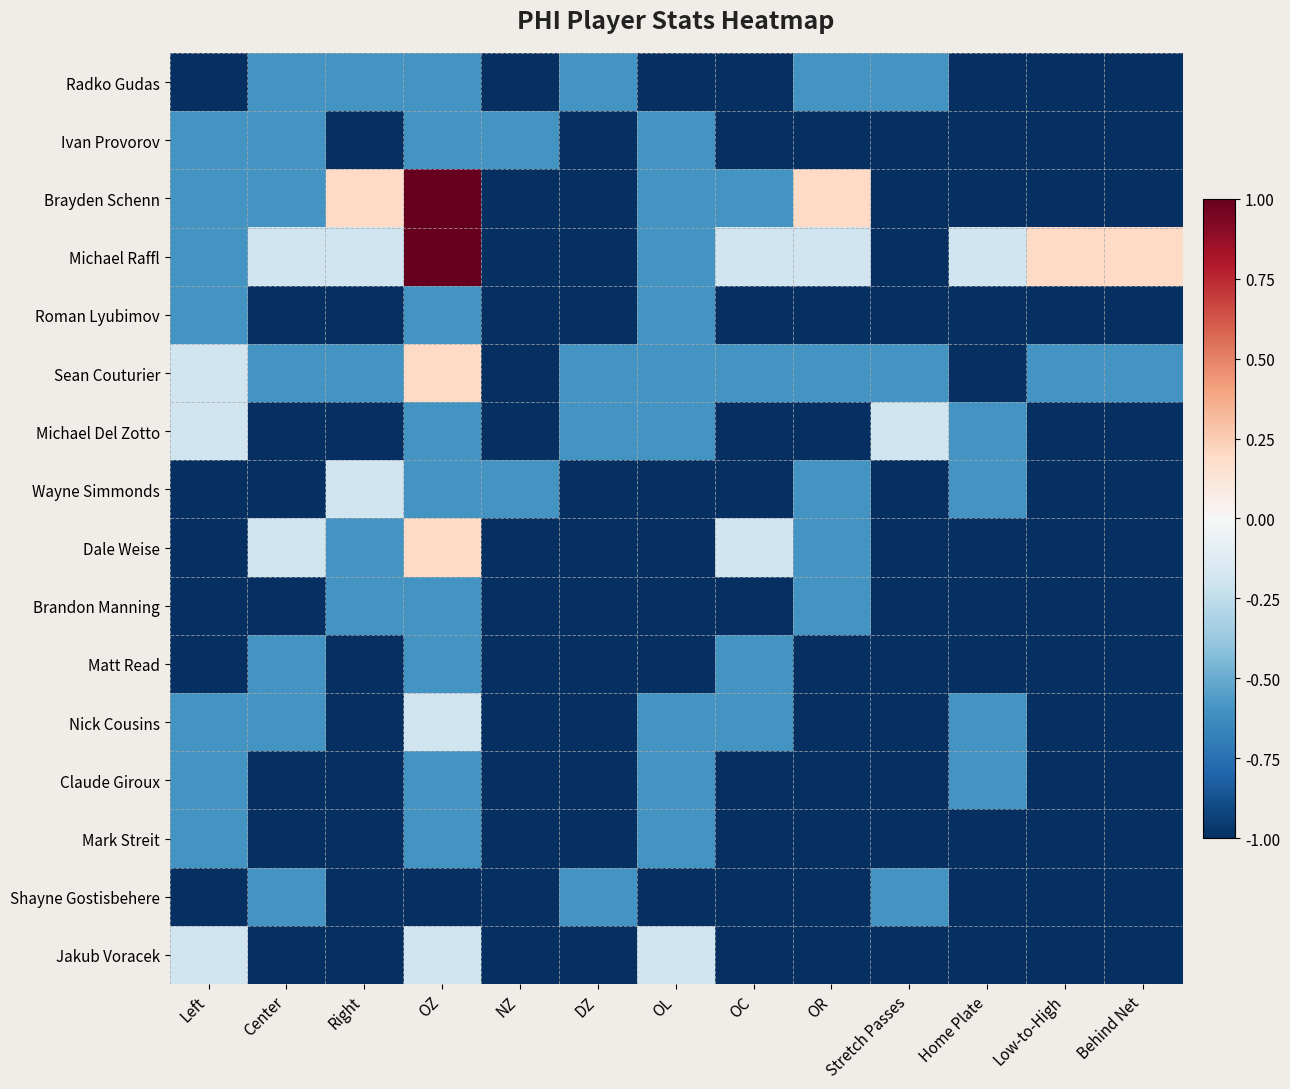

Reading left to right, extract all data points from this chart.

Radko Gudas: Left=-1.0	Center=-0.6	Right=-0.6	OZ=-0.6	NZ=-1.0	DZ=-0.6	OL=-1.0	OC=-1.0	OR=-0.6	Stretch Passes=-0.6	Home Plate=-1.0	Low-to-High=-1.0	Behind Net=-1.0
Ivan Provorov: Left=-0.6	Center=-0.6	Right=-1.0	OZ=-0.6	NZ=-0.6	DZ=-1.0	OL=-0.6	OC=-1.0	OR=-1.0	Stretch Passes=-1.0	Home Plate=-1.0	Low-to-High=-1.0	Behind Net=-1.0
Brayden Schenn: Left=-0.6	Center=-0.6	Right=0.2	OZ=1.0	NZ=-1.0	DZ=-1.0	OL=-0.6	OC=-0.6	OR=0.2	Stretch Passes=-1.0	Home Plate=-1.0	Low-to-High=-1.0	Behind Net=-1.0
Michael Raffl: Left=-0.6	Center=-0.2	Right=-0.2	OZ=1.0	NZ=-1.0	DZ=-1.0	OL=-0.6	OC=-0.2	OR=-0.2	Stretch Passes=-1.0	Home Plate=-0.2	Low-to-High=0.2	Behind Net=0.2
Roman Lyubimov: Left=-0.6	Center=-1.0	Right=-1.0	OZ=-0.6	NZ=-1.0	DZ=-1.0	OL=-0.6	OC=-1.0	OR=-1.0	Stretch Passes=-1.0	Home Plate=-1.0	Low-to-High=-1.0	Behind Net=-1.0
Sean Couturier: Left=-0.2	Center=-0.6	Right=-0.6	OZ=0.2	NZ=-1.0	DZ=-0.6	OL=-0.6	OC=-0.6	OR=-0.6	Stretch Passes=-0.6	Home Plate=-1.0	Low-to-High=-0.6	Behind Net=-0.6
Michael Del Zotto: Left=-0.2	Center=-1.0	Right=-1.0	OZ=-0.6	NZ=-1.0	DZ=-0.6	OL=-0.6	OC=-1.0	OR=-1.0	Stretch Passes=-0.2	Home Plate=-0.6	Low-to-High=-1.0	Behind Net=-1.0
Wayne Simmonds: Left=-1.0	Center=-1.0	Right=-0.2	OZ=-0.6	NZ=-0.6	DZ=-1.0	OL=-1.0	OC=-1.0	OR=-0.6	Stretch Passes=-1.0	Home Plate=-0.6	Low-to-High=-1.0	Behind Net=-1.0
Dale Weise: Left=-1.0	Center=-0.2	Right=-0.6	OZ=0.2	NZ=-1.0	DZ=-1.0	OL=-1.0	OC=-0.2	OR=-0.6	Stretch Passes=-1.0	Home Plate=-1.0	Low-to-High=-1.0	Behind Net=-1.0
Brandon Manning: Left=-1.0	Center=-1.0	Right=-0.6	OZ=-0.6	NZ=-1.0	DZ=-1.0	OL=-1.0	OC=-1.0	OR=-0.6	Stretch Passes=-1.0	Home Plate=-1.0	Low-to-High=-1.0	Behind Net=-1.0
Matt Read: Left=-1.0	Center=-0.6	Right=-1.0	OZ=-0.6	NZ=-1.0	DZ=-1.0	OL=-1.0	OC=-0.6	OR=-1.0	Stretch Passes=-1.0	Home Plate=-1.0	Low-to-High=-1.0	Behind Net=-1.0
Nick Cousins: Left=-0.6	Center=-0.6	Right=-1.0	OZ=-0.2	NZ=-1.0	DZ=-1.0	OL=-0.6	OC=-0.6	OR=-1.0	Stretch Passes=-1.0	Home Plate=-0.6	Low-to-High=-1.0	Behind Net=-1.0
Claude Giroux: Left=-0.6	Center=-1.0	Right=-1.0	OZ=-0.6	NZ=-1.0	DZ=-1.0	OL=-0.6	OC=-1.0	OR=-1.0	Stretch Passes=-1.0	Home Plate=-0.6	Low-to-High=-1.0	Behind Net=-1.0
Mark Streit: Left=-0.6	Center=-1.0	Right=-1.0	OZ=-0.6	NZ=-1.0	DZ=-1.0	OL=-0.6	OC=-1.0	OR=-1.0	Stretch Passes=-1.0	Home Plate=-1.0	Low-to-High=-1.0	Behind Net=-1.0
Shayne Gostisbehere: Left=-1.0	Center=-0.6	Right=-1.0	OZ=-1.0	NZ=-1.0	DZ=-0.6	OL=-1.0	OC=-1.0	OR=-1.0	Stretch Passes=-0.6	Home Plate=-1.0	Low-to-High=-1.0	Behind Net=-1.0
Jakub Voracek: Left=-0.2	Center=-1.0	Right=-1.0	OZ=-0.2	NZ=-1.0	DZ=-1.0	OL=-0.2	OC=-1.0	OR=-1.0	Stretch Passes=-1.0	Home Plate=-1.0	Low-to-High=-1.0	Behind Net=-1.0